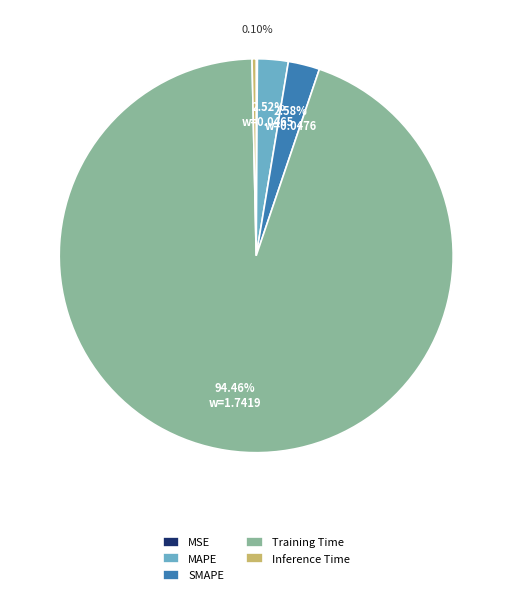

Which has a higher value, SMAPE or Training Time?

Training Time